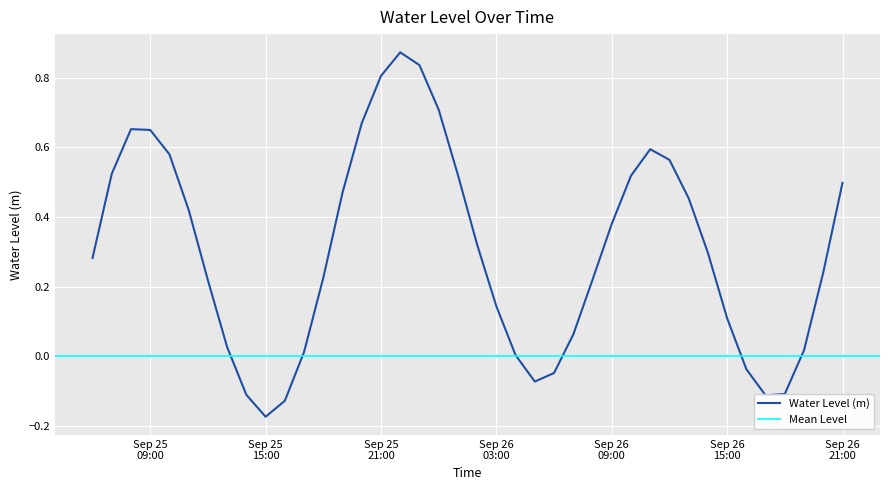

Reading left to right, transcribe all the data shown in this chart.

0.3	0.5	0.7	0.6	0.6	0.4	0.2	0.0	-0.1	-0.2	-0.1	0.0	0.2	0.5	0.7	0.8	0.9	0.8	0.7	0.5	0.3	0.1	0.0	-0.1	-0.0	0.1	0.2	0.4	0.5	0.6	0.6	0.5	0.3	0.1	-0.0	-0.1	-0.1	0.0	0.2	0.5